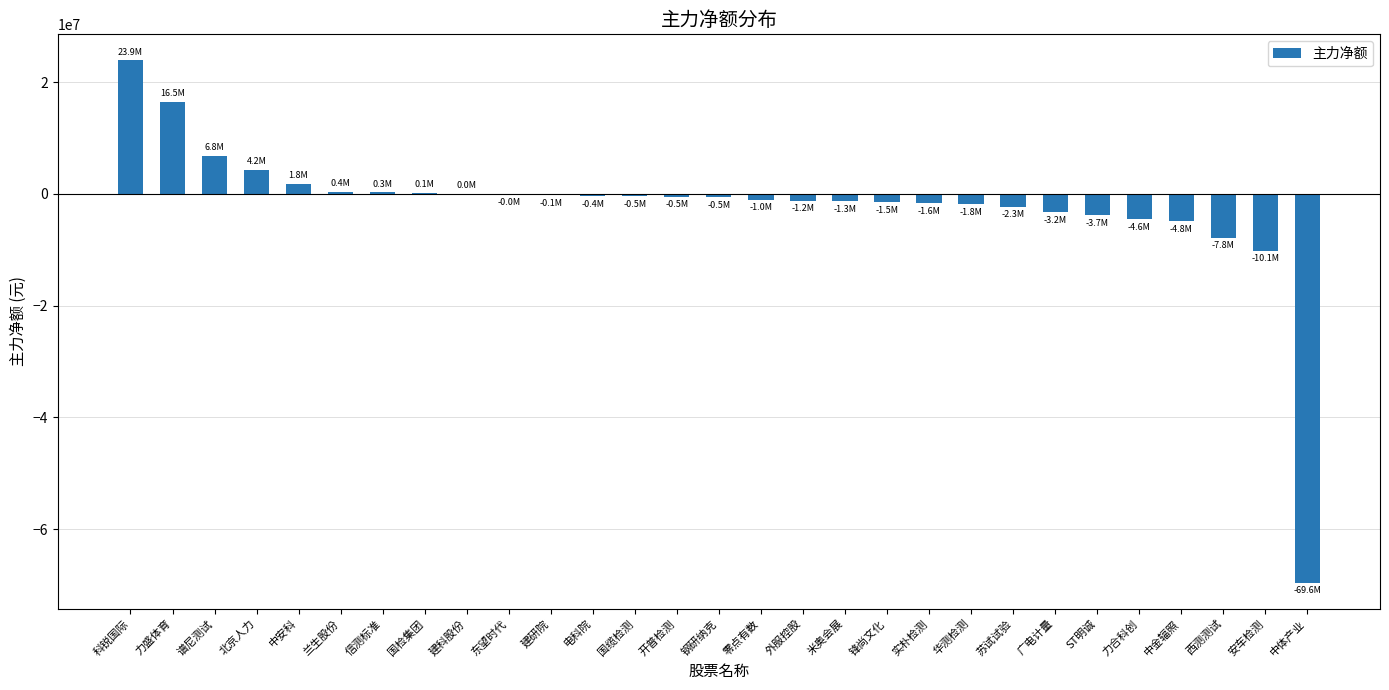

What is the change in value from 力盛体育 to 力合科创?

-21059448